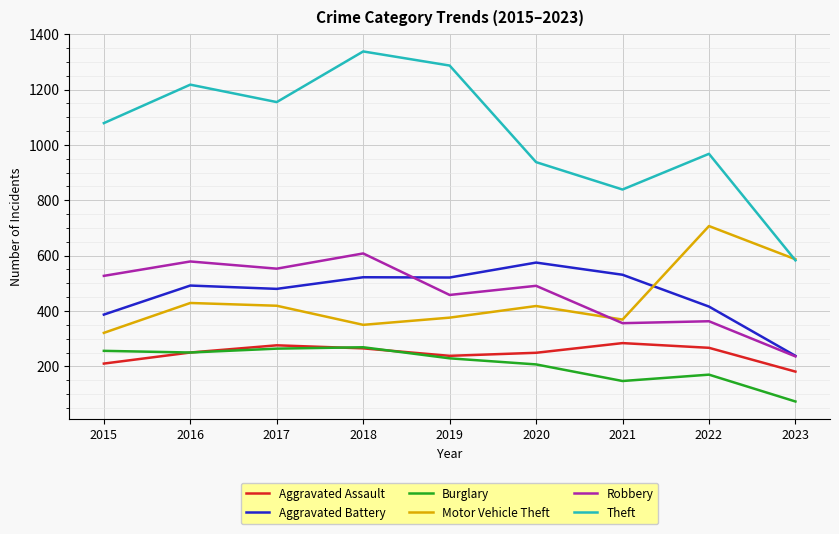

Is it true that Aggravated Battery equals 522 at 2018?

True